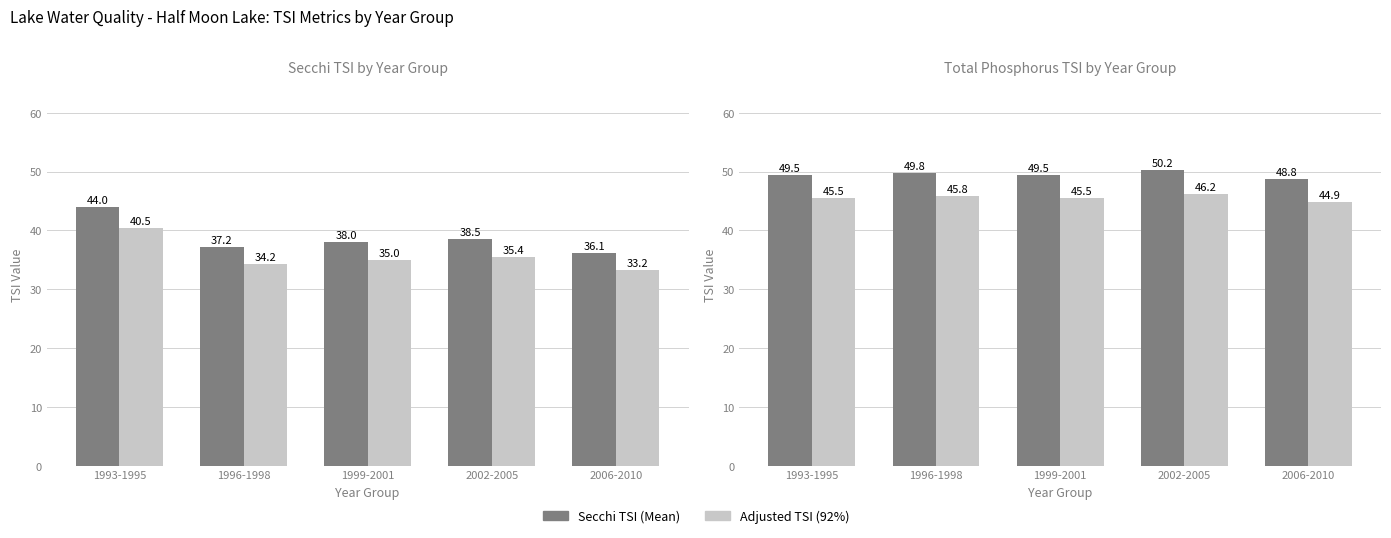

Reading left to right, extract all data points from this chart.

Avg Secchi TSI: 1993-1995=44.0	1996-1998=37.2	1999-2001=38.0	2002-2005=38.5	2006-2010=36.1
Avg Total Phosphorus TSI: 1993-1995=40.5	1996-1998=34.2	1999-2001=35.0	2002-2005=35.4	2006-2010=33.2
Mean TSI: 1993-1995=49.5	1996-1998=49.8	1999-2001=49.5	2002-2005=50.2	2006-2010=48.8
Adjusted TSI: 1993-1995=45.5	1996-1998=45.8	1999-2001=45.5	2002-2005=46.2	2006-2010=44.9